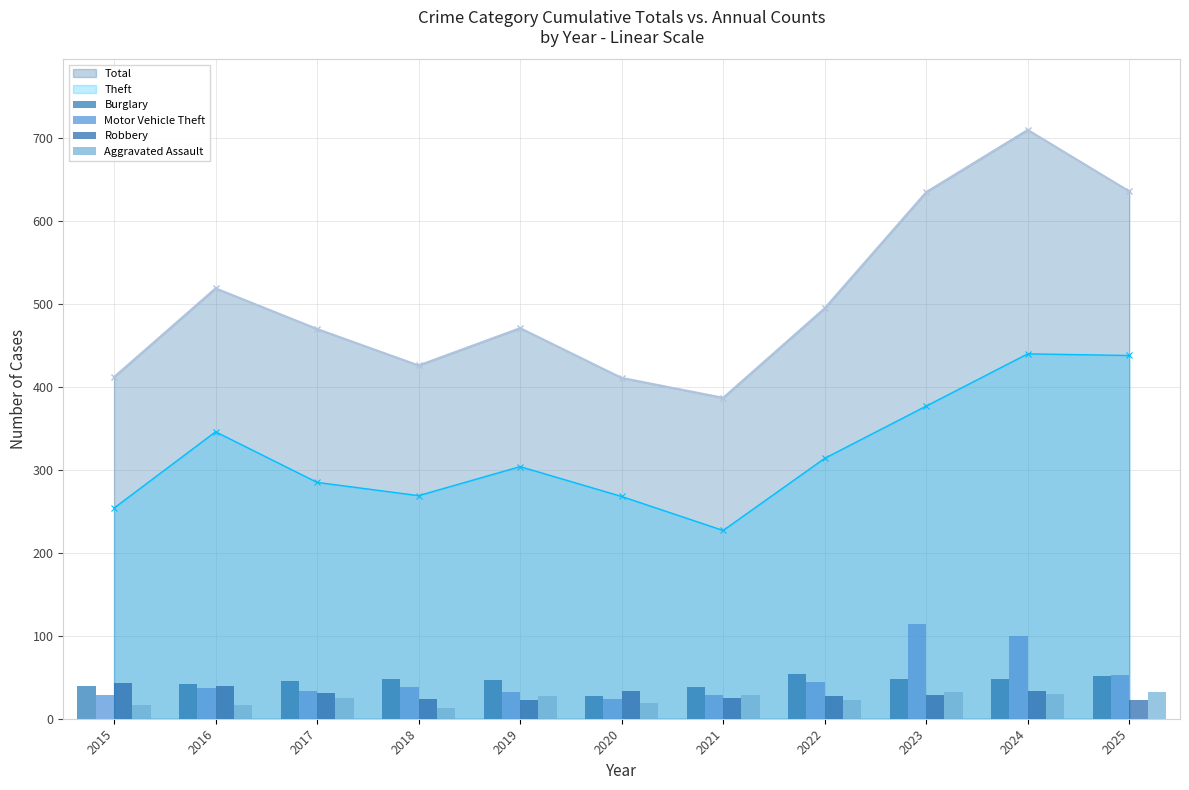

Reading left to right, what are all the values shown in this chart?

Burglary: 2015=39	2016=42	2017=45	2018=48	2019=47	2020=28	2021=38	2022=54	2023=48	2024=48	2025=52
Motor Vehicle Theft: 2015=29	2016=37	2017=33	2018=38	2019=32	2020=24	2021=29	2022=44	2023=114	2024=100	2025=53
Robbery: 2015=43	2016=39	2017=31	2018=24	2019=22	2020=34	2021=25	2022=27	2023=29	2024=34	2025=23
Aggravated Assault: 2015=17	2016=16	2017=25	2018=13	2019=28	2020=19	2021=29	2022=22	2023=32	2024=30	2025=32